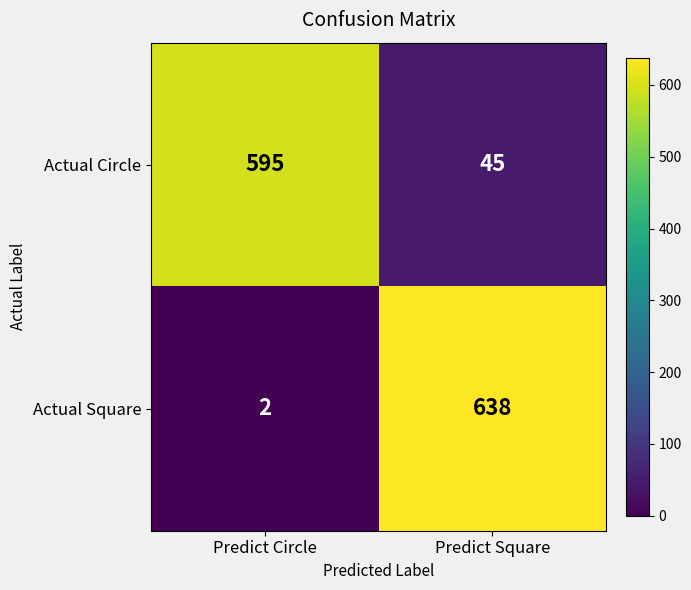

Is the value of Actual Square at Predict Circle greater than the value of Actual Circle at Predict Square?

No